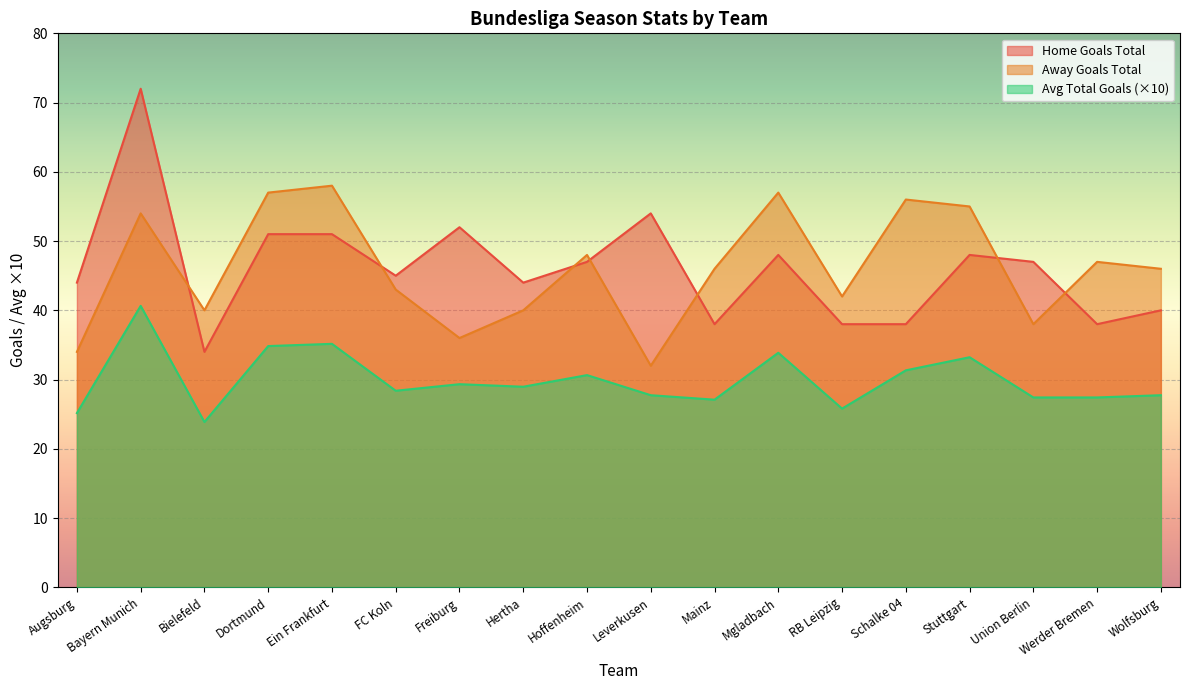

What is the label of the 1st point from the right?

Wolfsburg